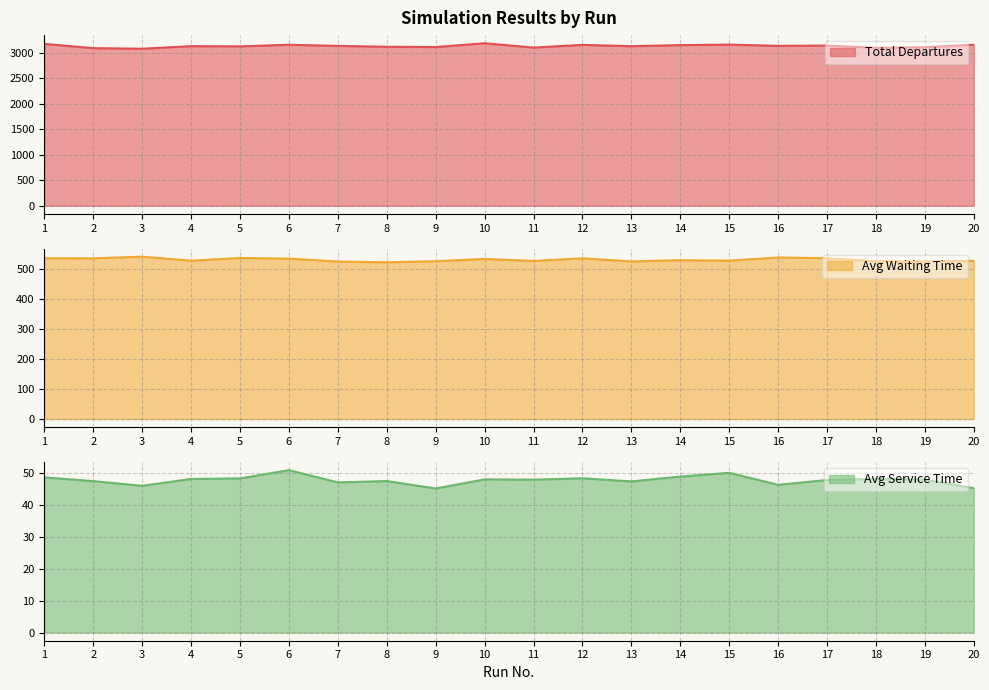

Reading left to right, what are all the values shown in this chart?

Total Departures: 3173.0	3090.0	3078.0	3129.0	3125.0	3156.0	3134.0	3117.0	3111.0	3186.0	3101.0	3154.0	3128.0	3149.0	3159.0	3135.0	3140.0	3096.0	3108.0	3157.0
Avg Waiting Time: 535.3	534.9	540.4	527.0	536.2	533.8	524.1	521.7	525.2	532.8	526.2	534.9	524.6	528.8	527.2	537.7	535.3	525.0	524.5	526.3
Avg Service Time: 48.7	47.5	46.0	48.2	48.4	51.0	47.1	47.5	45.2	48.1	48.0	48.4	47.4	48.9	50.1	46.3	47.9	48.2	48.0	45.3